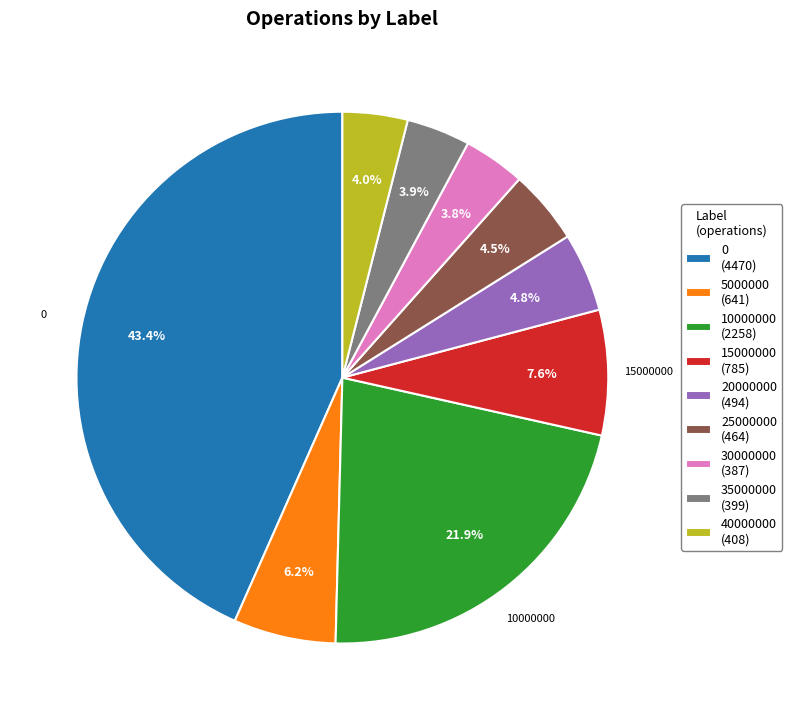

To the nearest percent, what portion does 5000000 represent?

6%